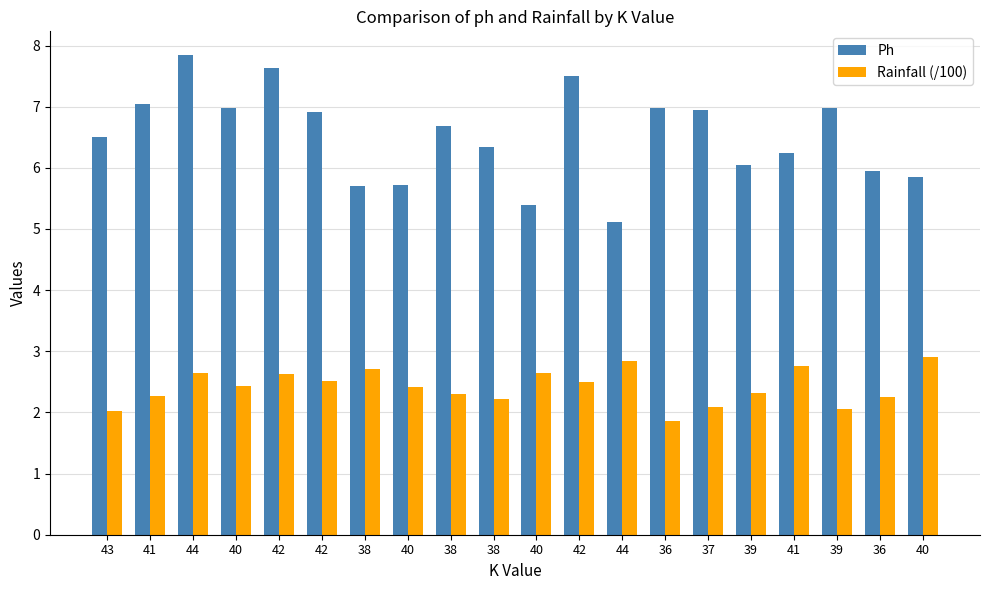

Where does the Ph series first go above 6?

43